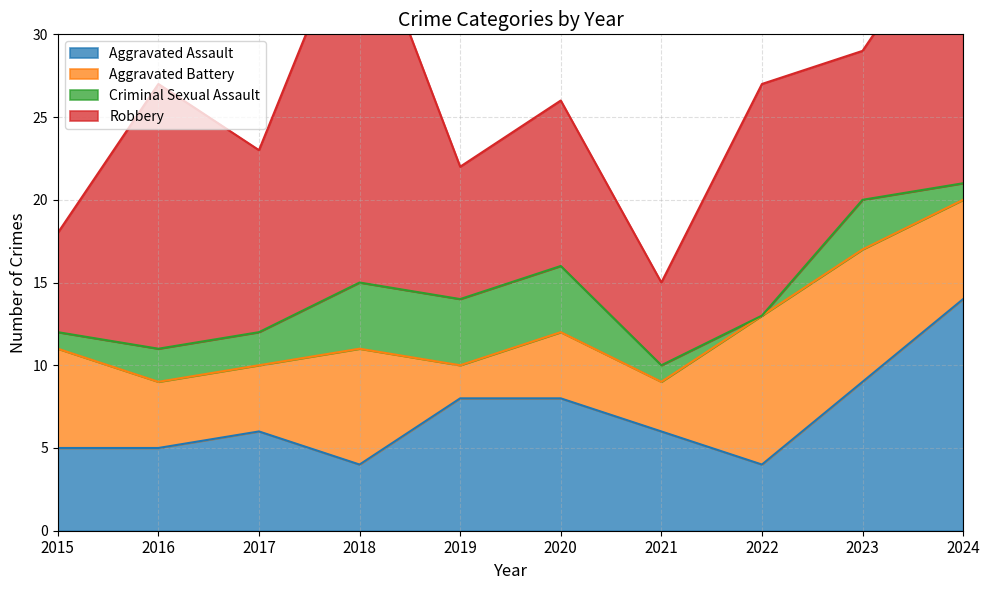

What is the maximum value shown in the chart?

23